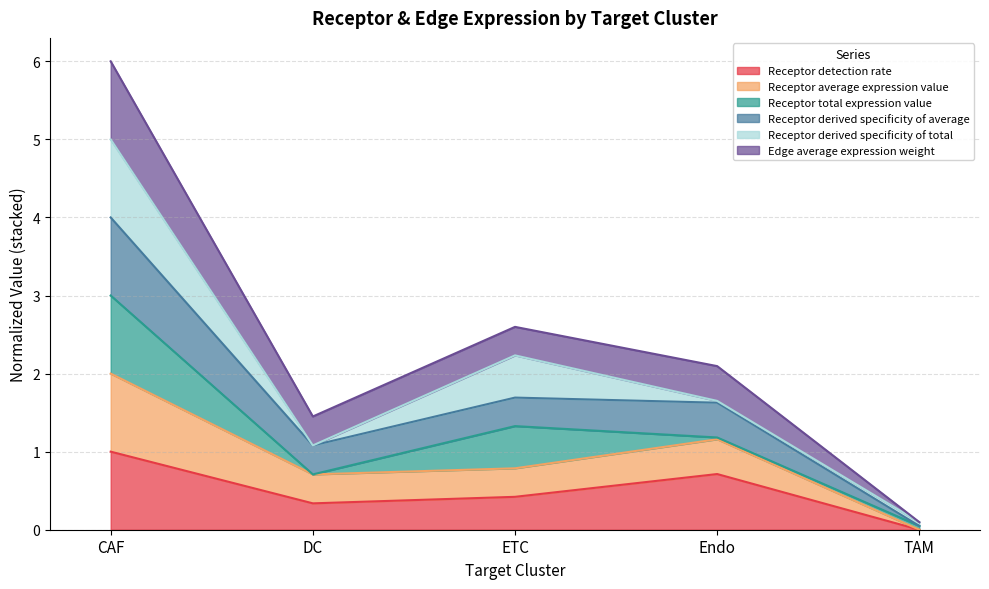

At which label does Receptor detection rate reach its minimum?

TAM